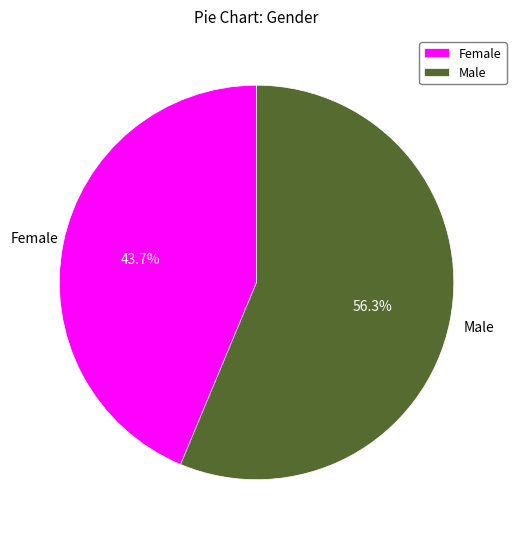

The Female slice represents 44% of the pie. True or false?

True